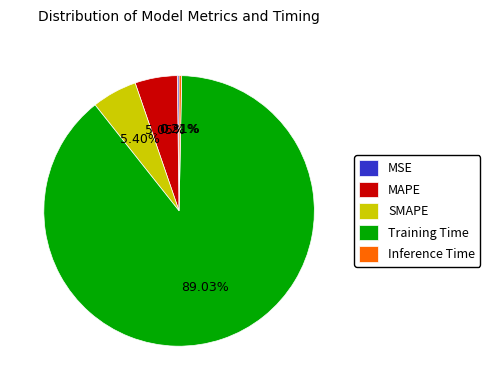

Between Training Time and Inference Time, which is larger?

Training Time